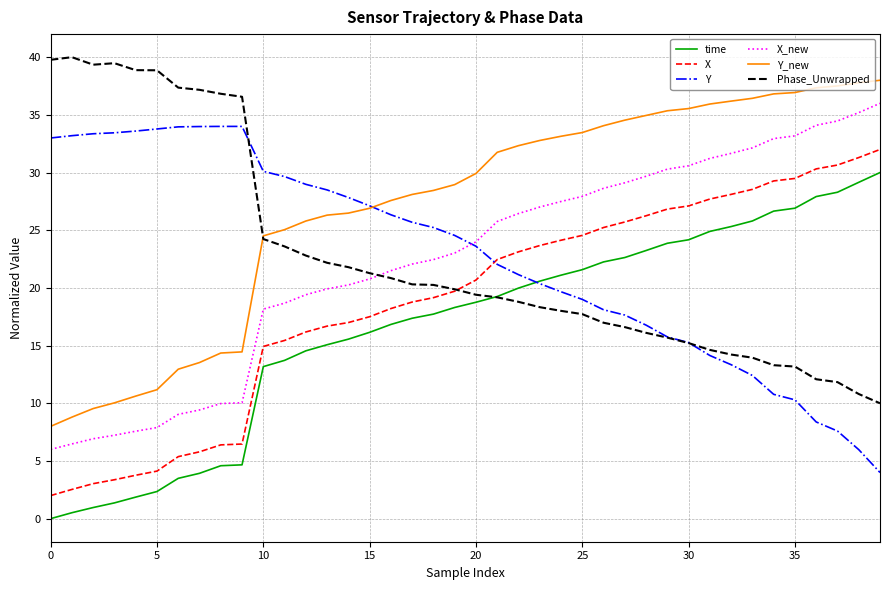

Rank the series by their maximum value, from lowest to highest.

time, X, Y, X_new, Y_new, Phase_Unwrapped